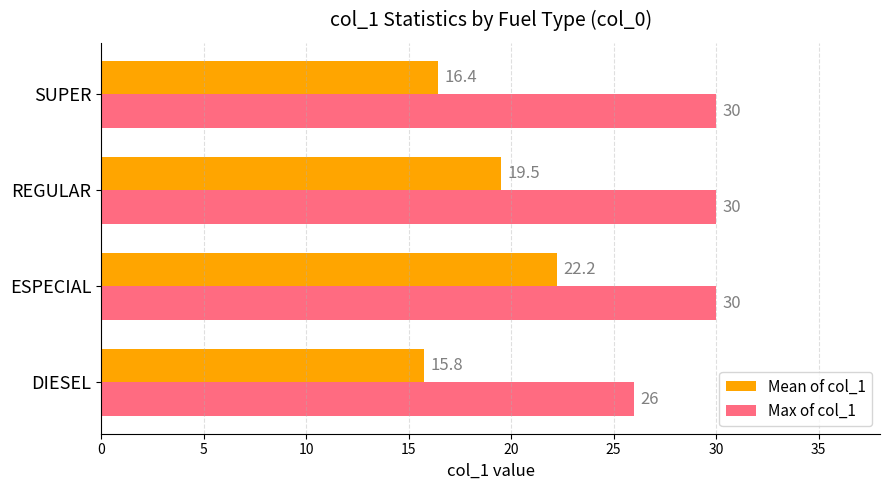

At which category is the sum across all series the highest?

ESPECIAL